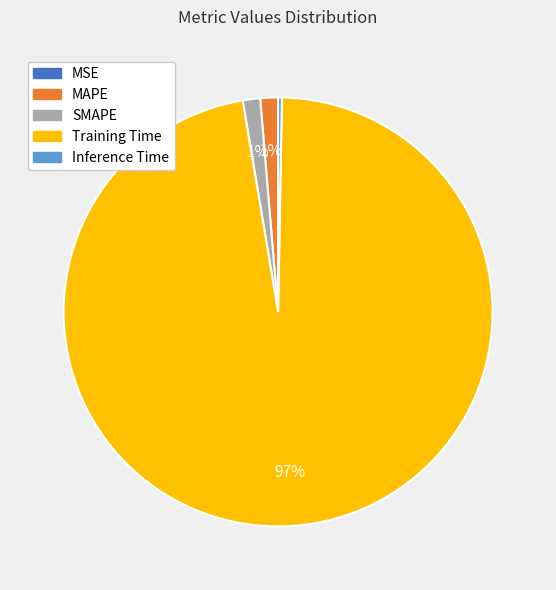

True or false: Inference Time accounts for 0% of the total.

True